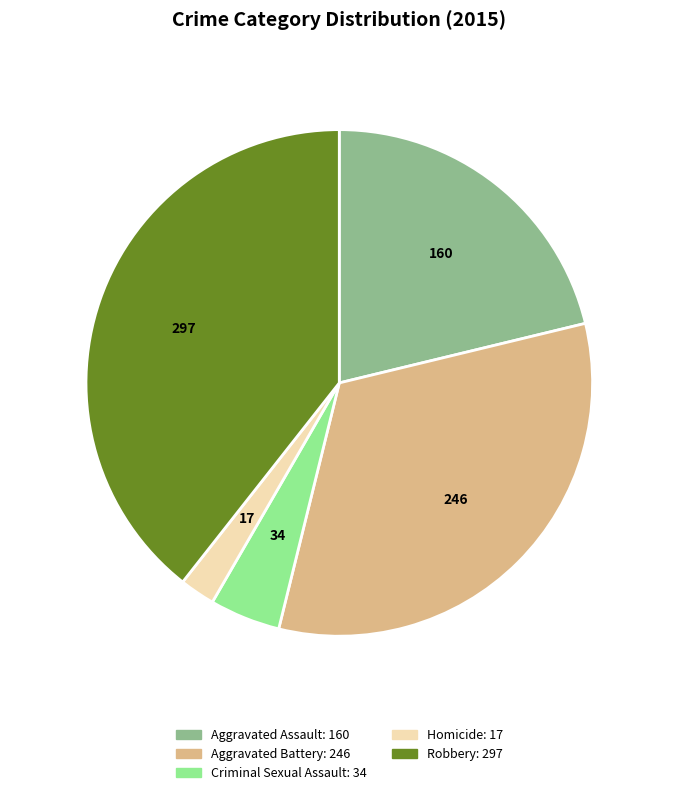

Between Homicide and Robbery, which is larger?

Robbery